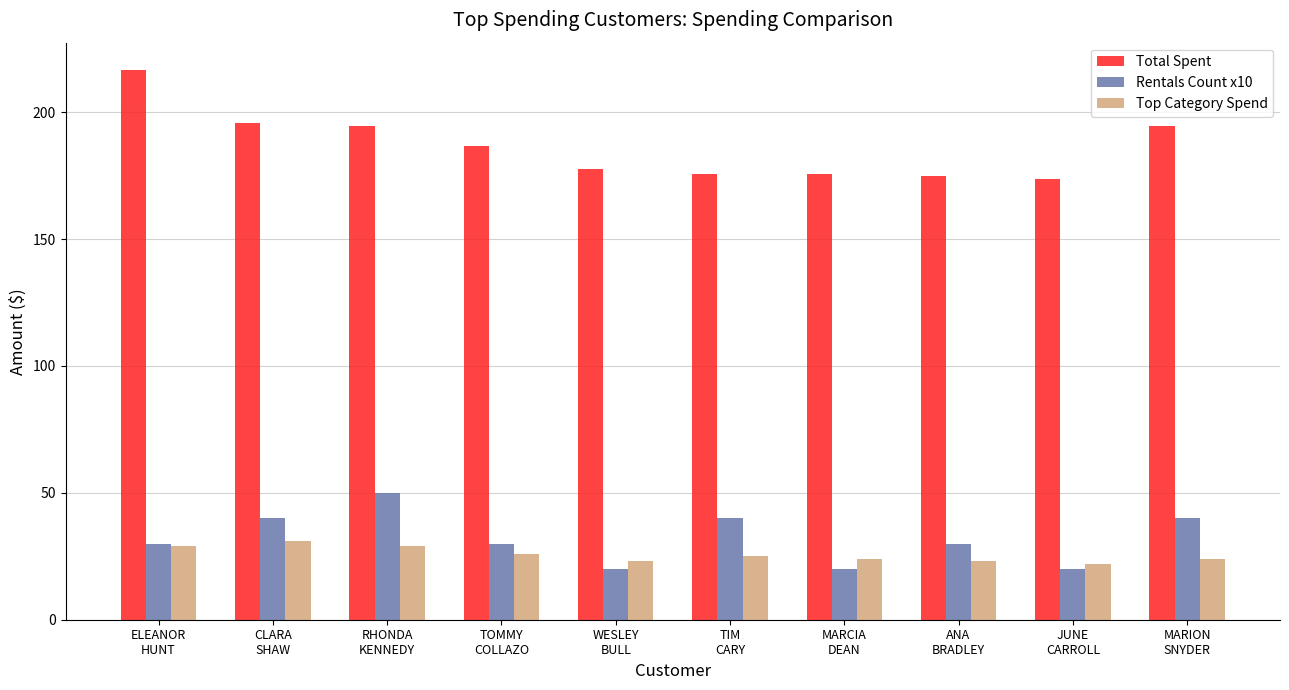

How many data points in Total Spent are above 186?

5